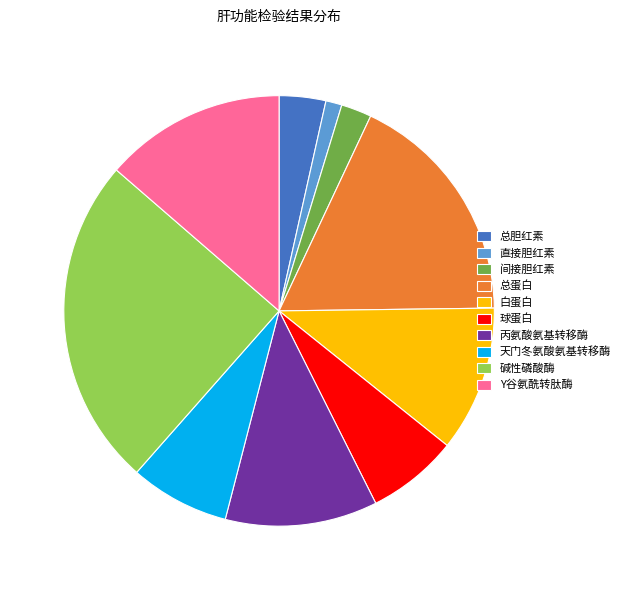

Do 总胆红素 and 白蛋白 together represent more than half of the pie?

No